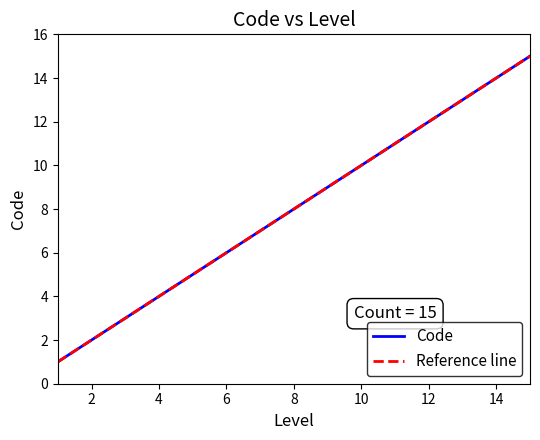

True or false: Code has a value of 2 at 2.

True